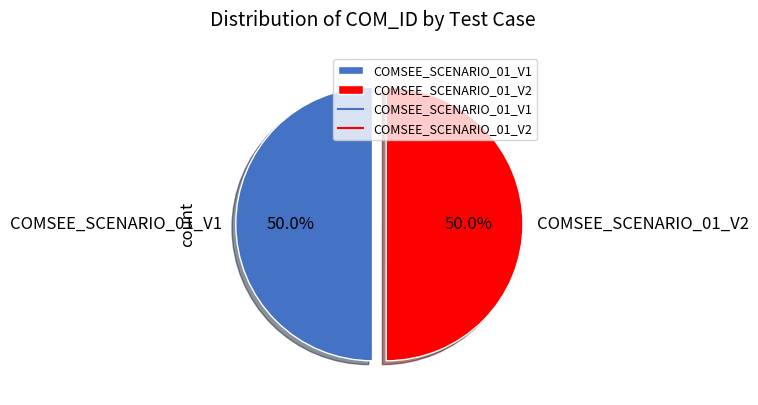

What is the total percentage of COMSEE_SCENARIO_01_V2 and COMSEE_SCENARIO_01_V1?

100.0%